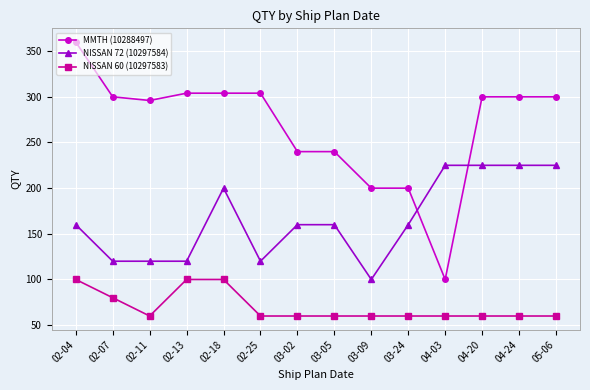

True or false: NISSAN 72 (10297584) and NISSAN 60 (10297583) cross at least once.

False